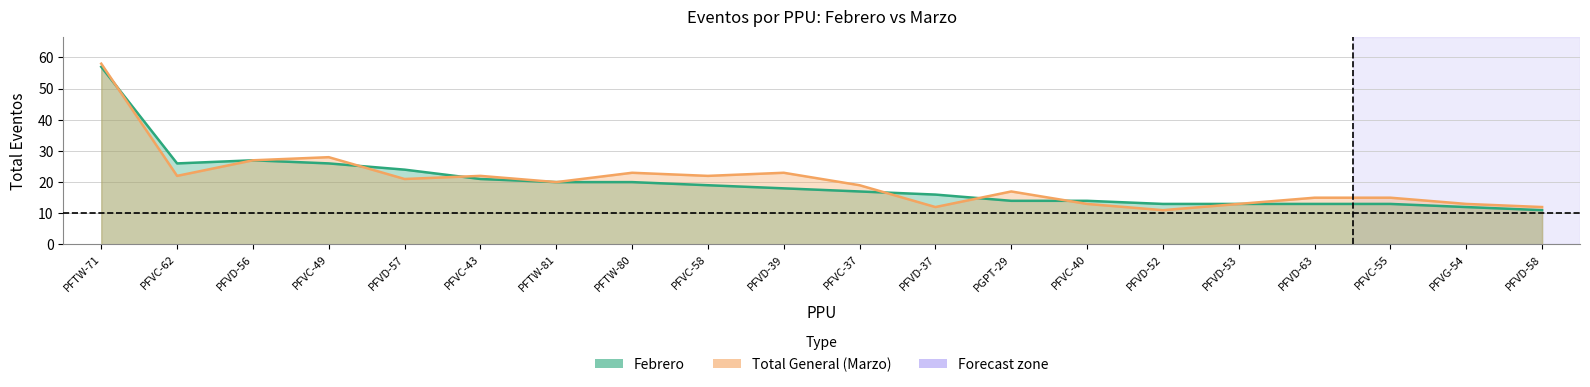

At which category does Total General (Marzo) reach its first local valley?

PFVC-62